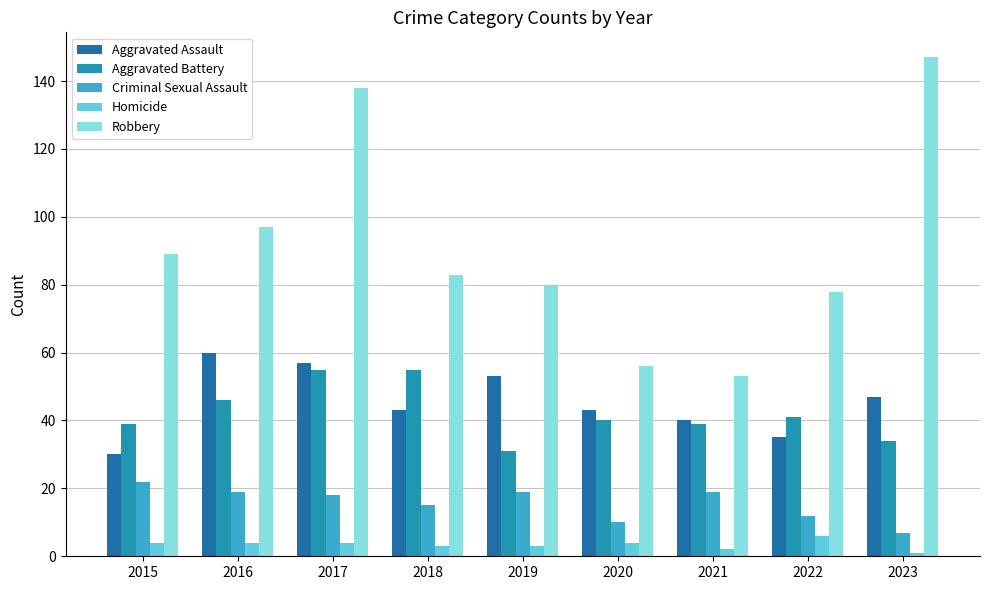

What is the average value of the Criminal Sexual Assault series?

16